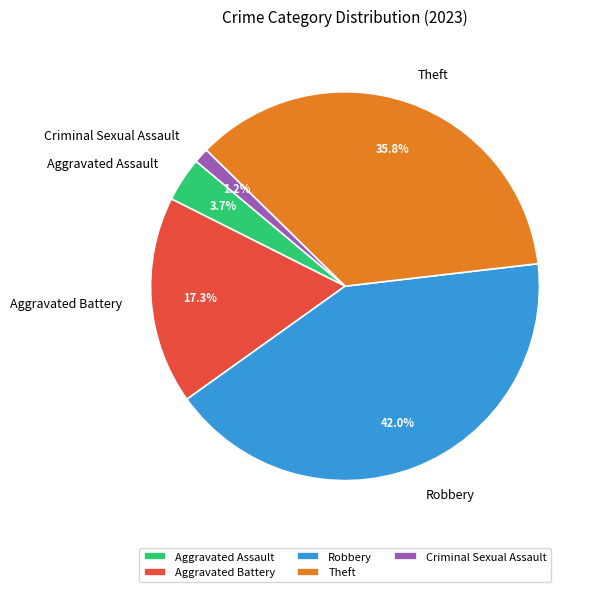

Is it true that Criminal Sexual Assault is 11% of the pie?

False